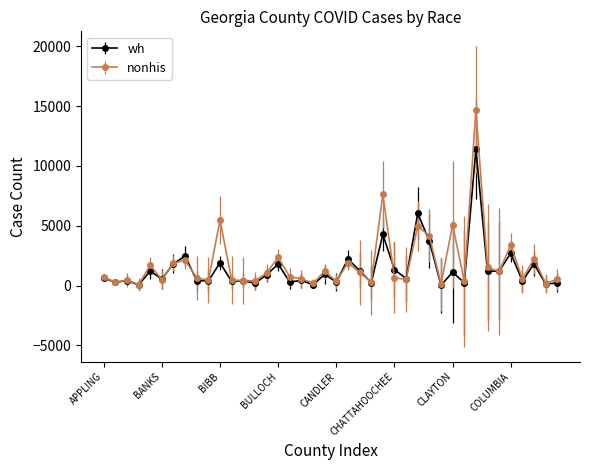

Which series has the widest spread of values?

nonhis